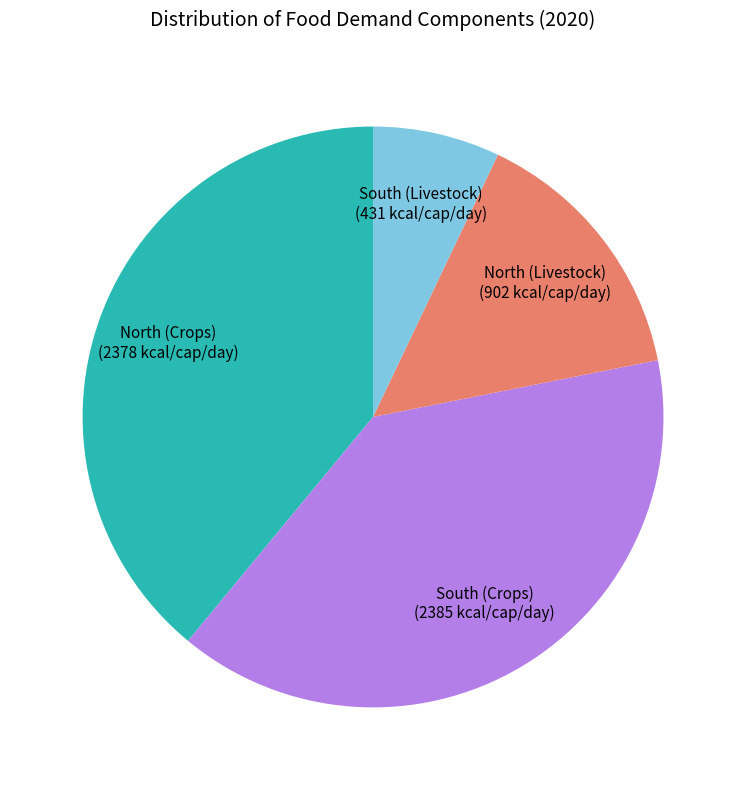

Does any single category account for the majority?

No